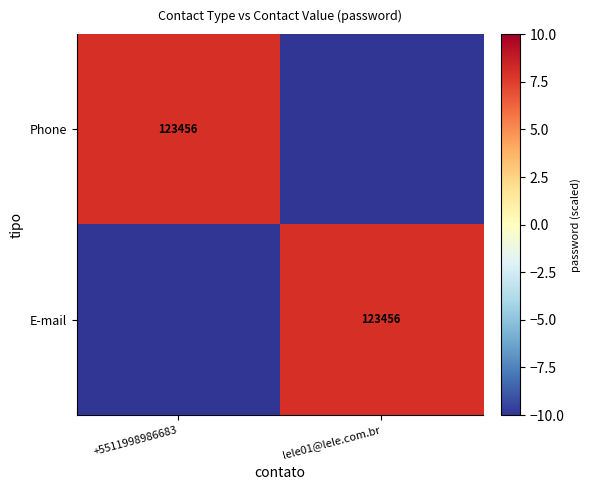

The value of E-mail at lele01@lele.com.br is 166301. True or false?

False